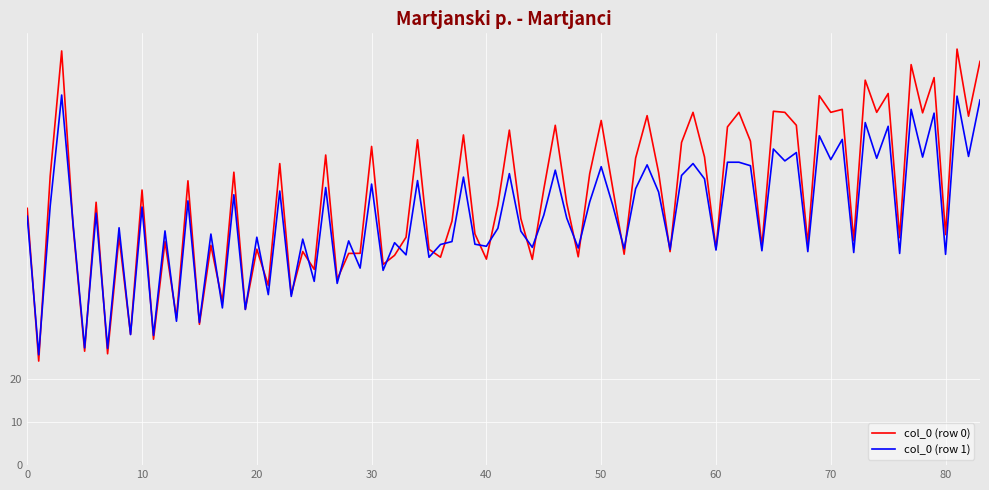

Which series has the largest total across all categories?

col_0 (row 0)